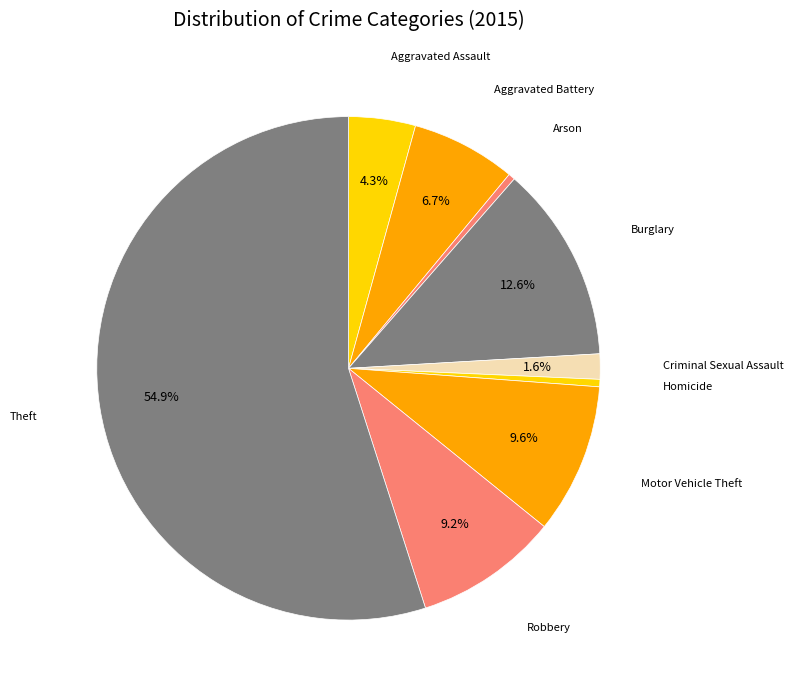

How many slices are in this pie chart?

9